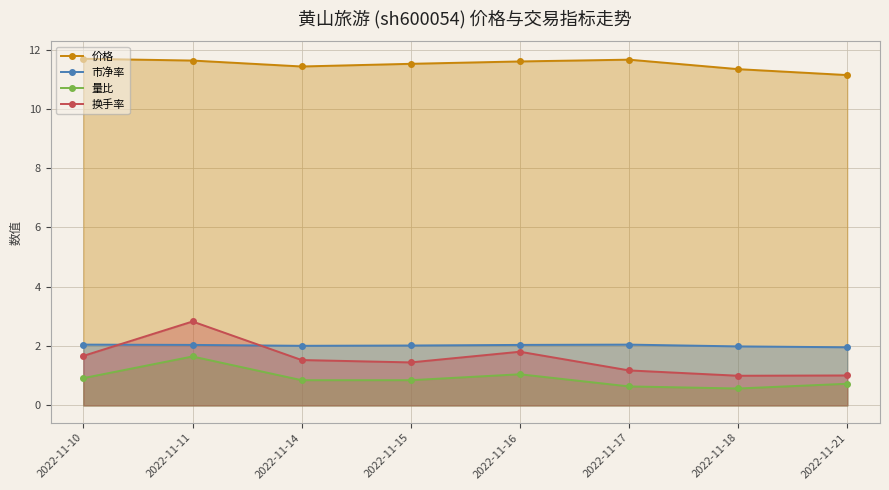

The 价格 series shows 11.7 at 2022-11-10. True or false?

True